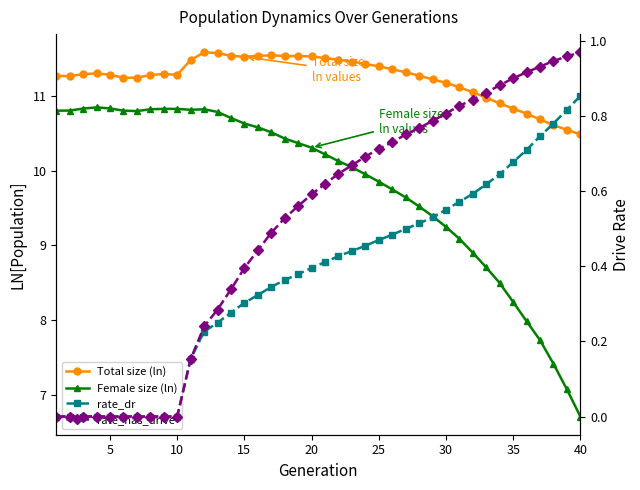

What is the value of the Total size (ln) point at the 38th from the left?

10.6